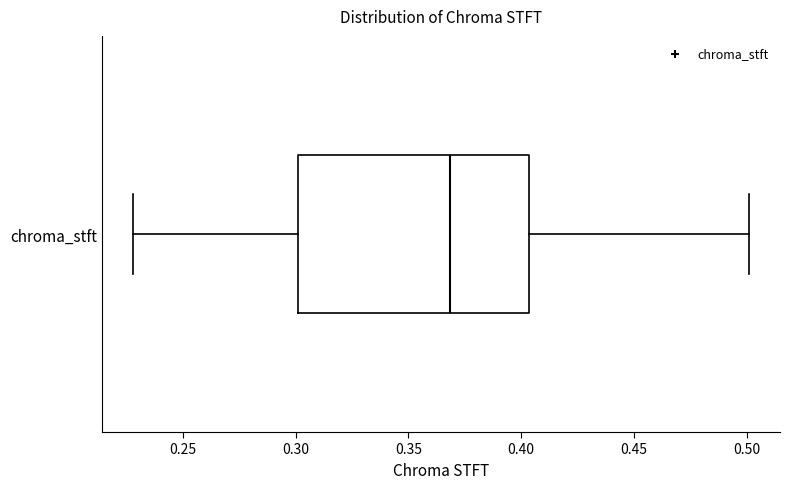

Where does the right whisker of the box for chroma_stft end on the x-axis? The values are not printed on the chart, so give them approximately, as read against the axis.

0.500